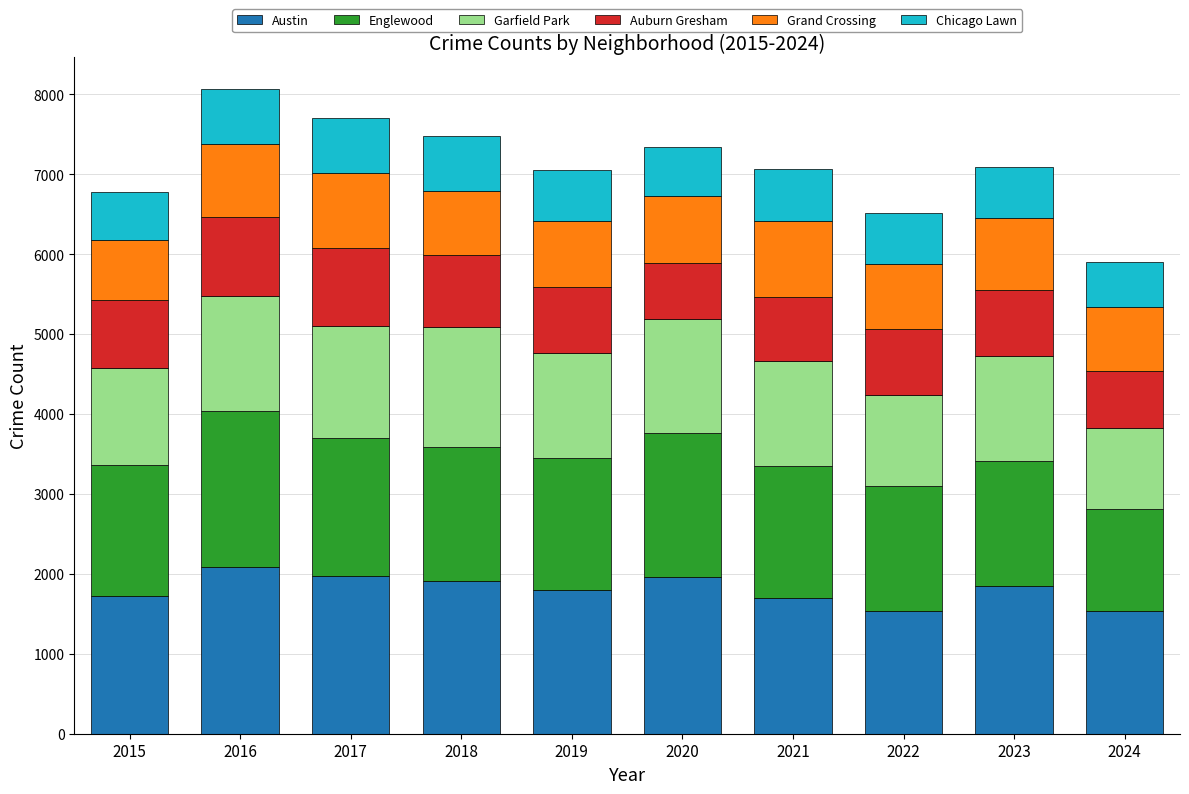

What is the average value of the Austin series?

1807